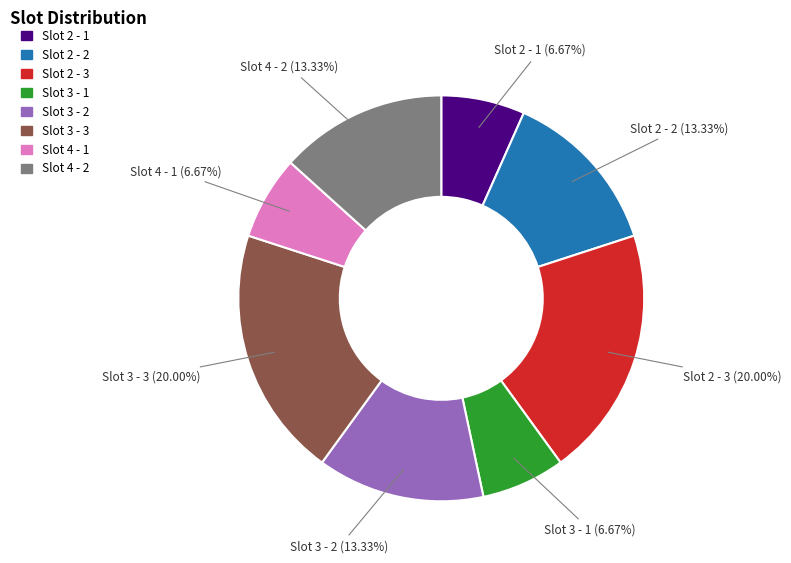

The Slot 2 - 1 slice represents 1% of the pie. True or false?

False